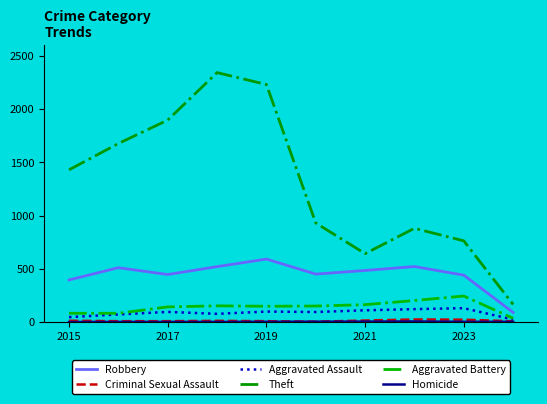

Which series has the widest spread of values?

Theft